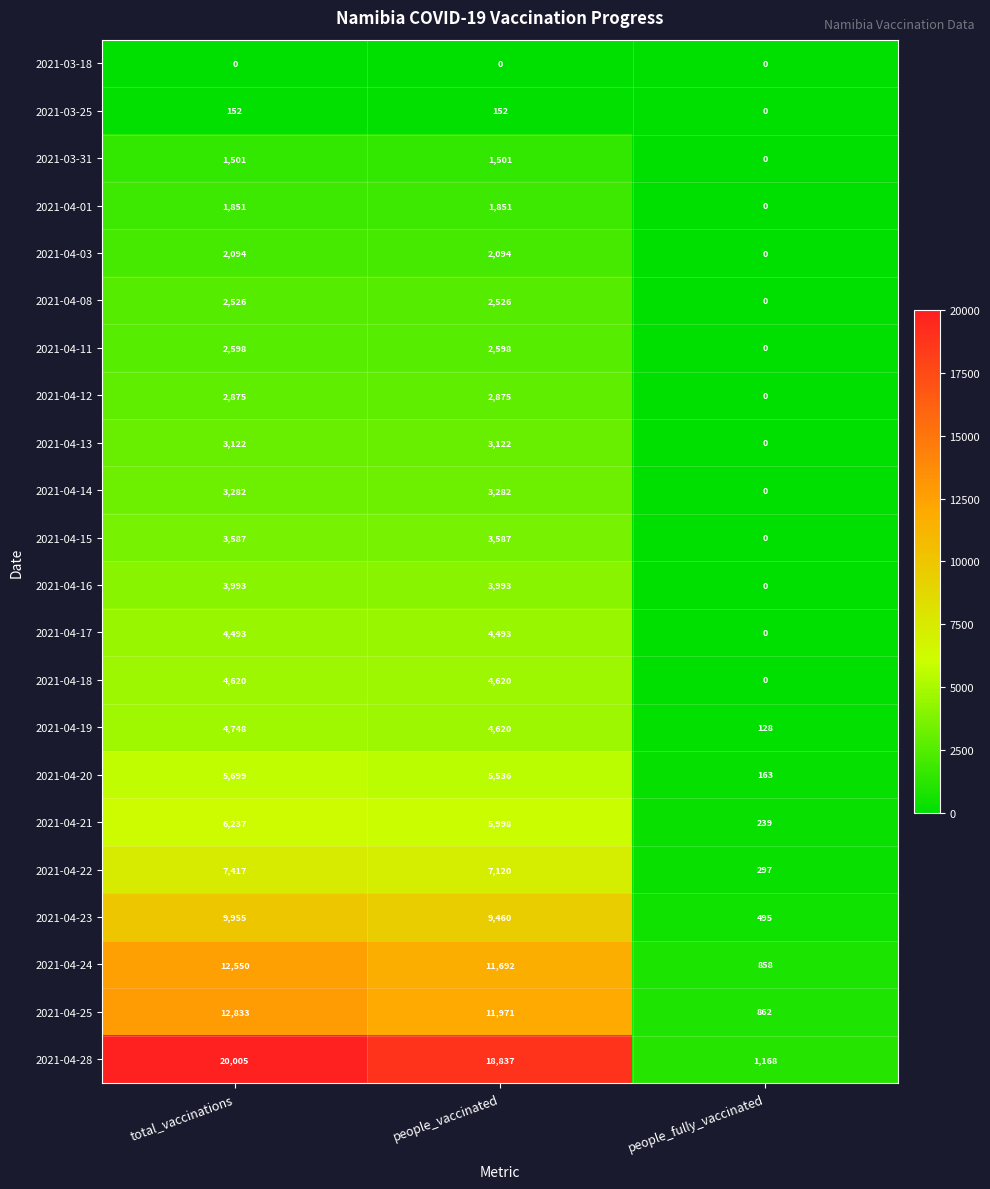

What is the difference between the maximum and minimum values in the 2021-04-17 series?

4493